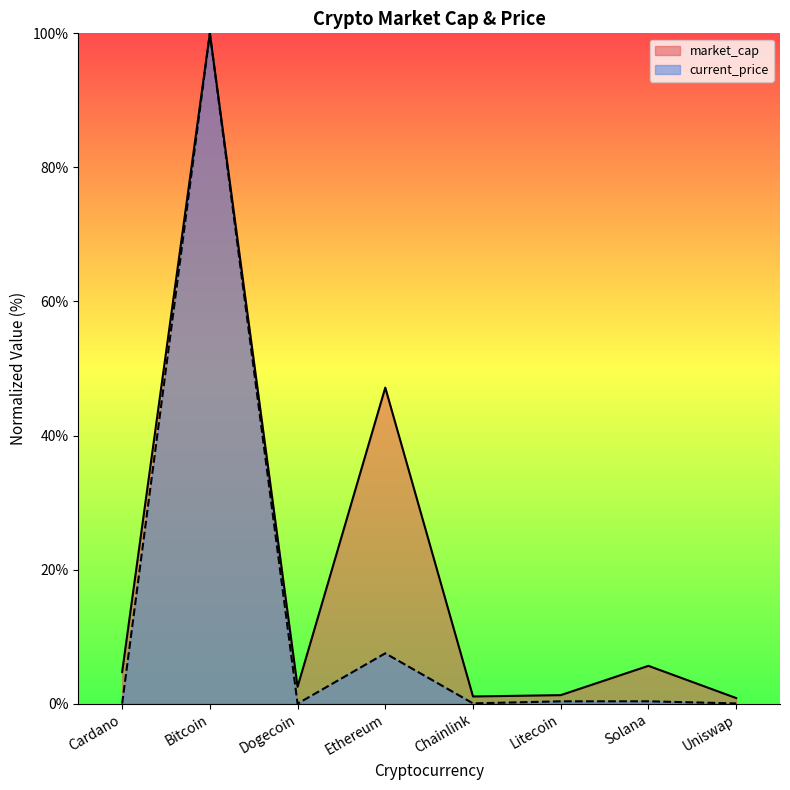

True or false: market_cap has a value of 5.6 at Solana.

True